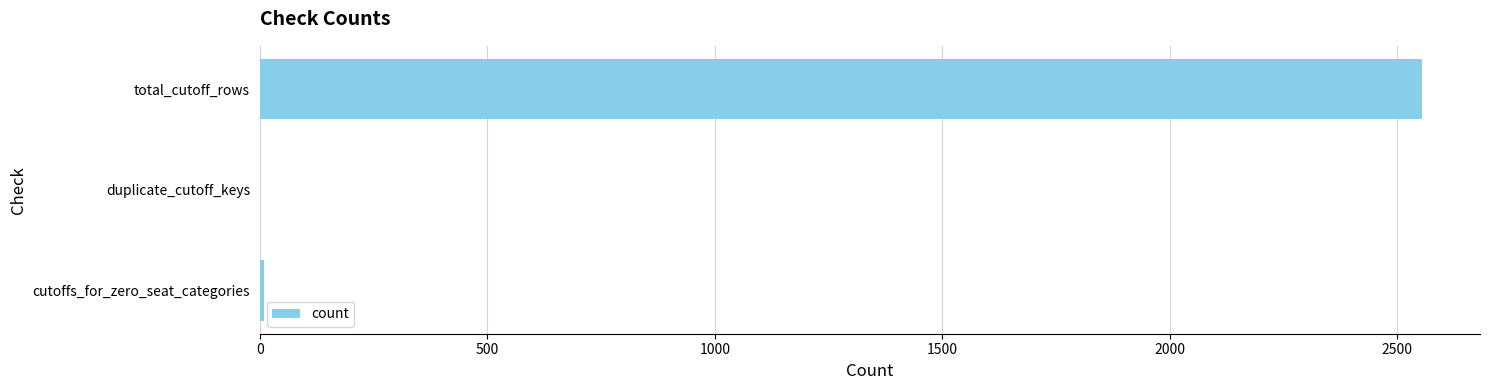

What is the average value?

854